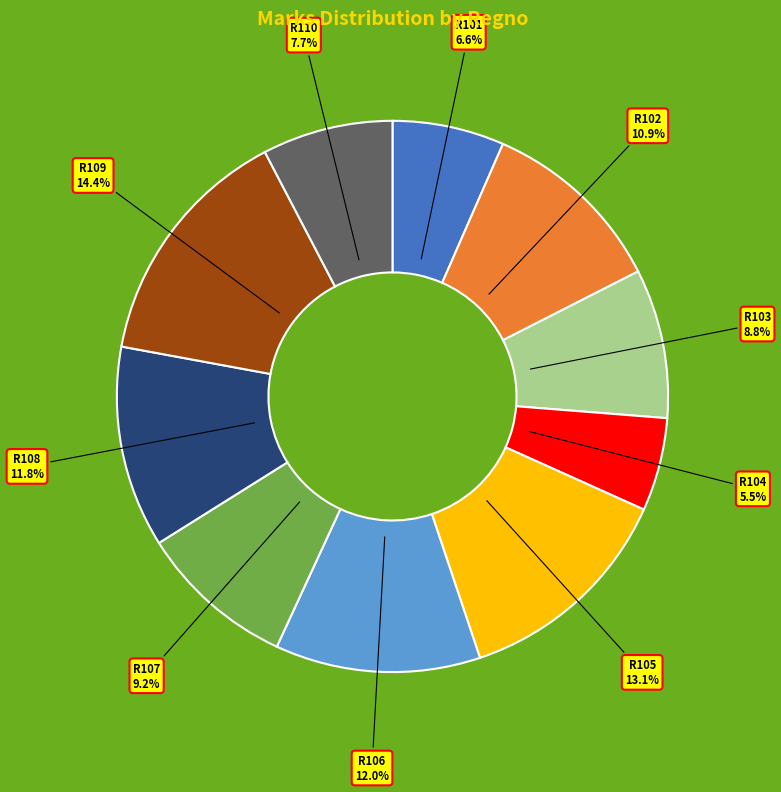

To the nearest percent, what is the difference between the largest and smallest slice percentages?

9%